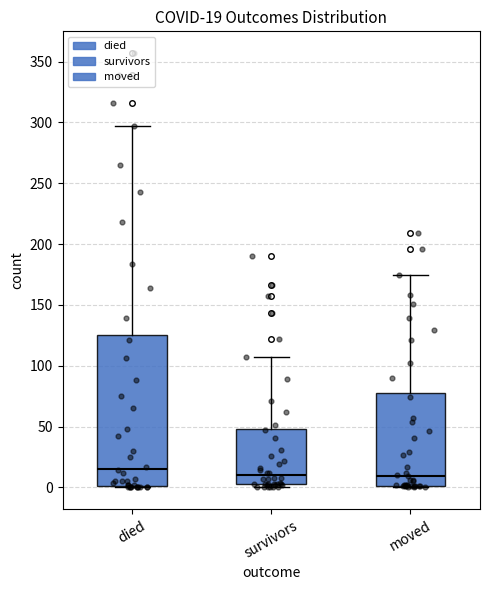

Which box has the highest median line?

died